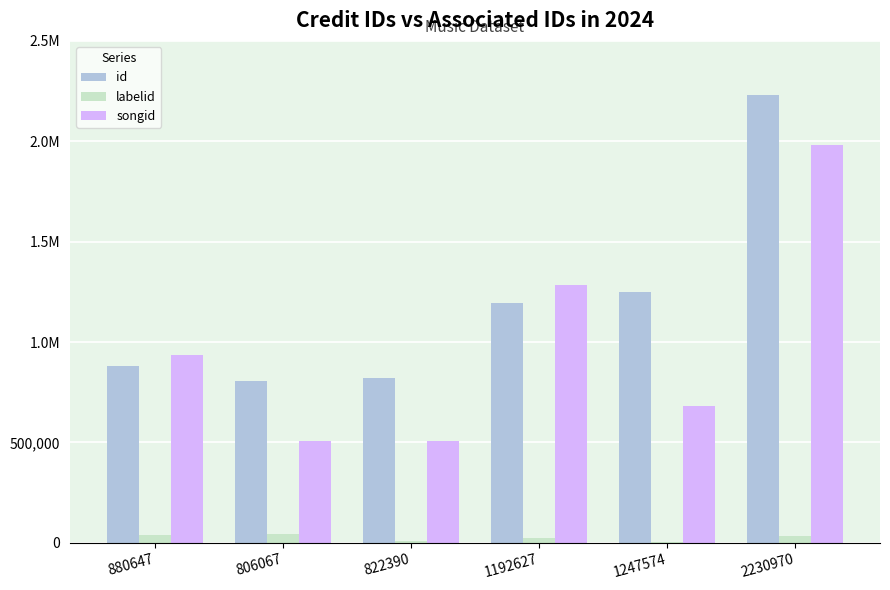

The songid series shows 1983426 at 2230970. True or false?

True